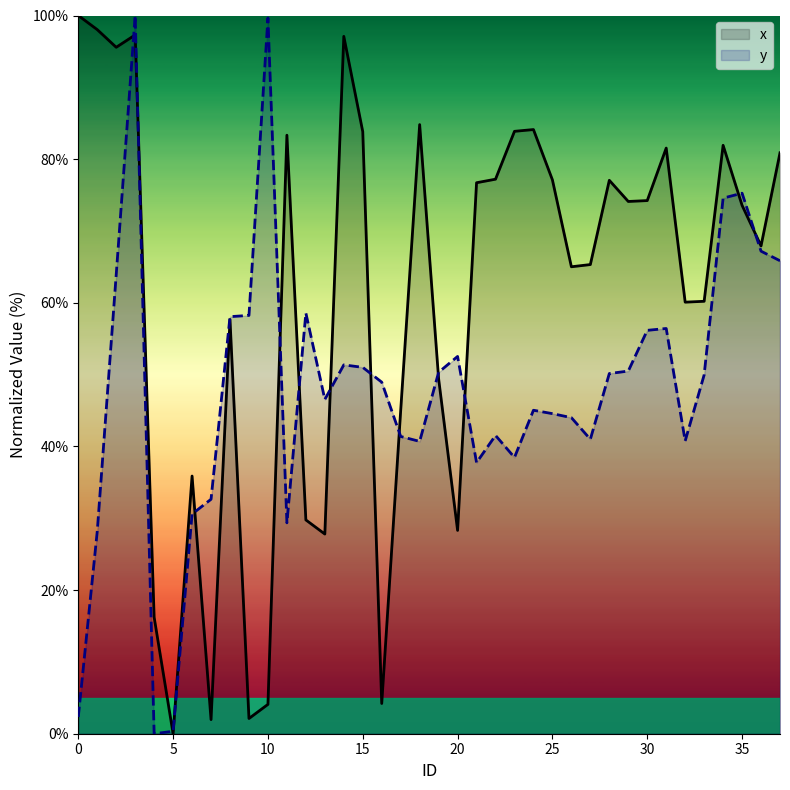

What is the value of the x point at the 12th from the left?

83.3